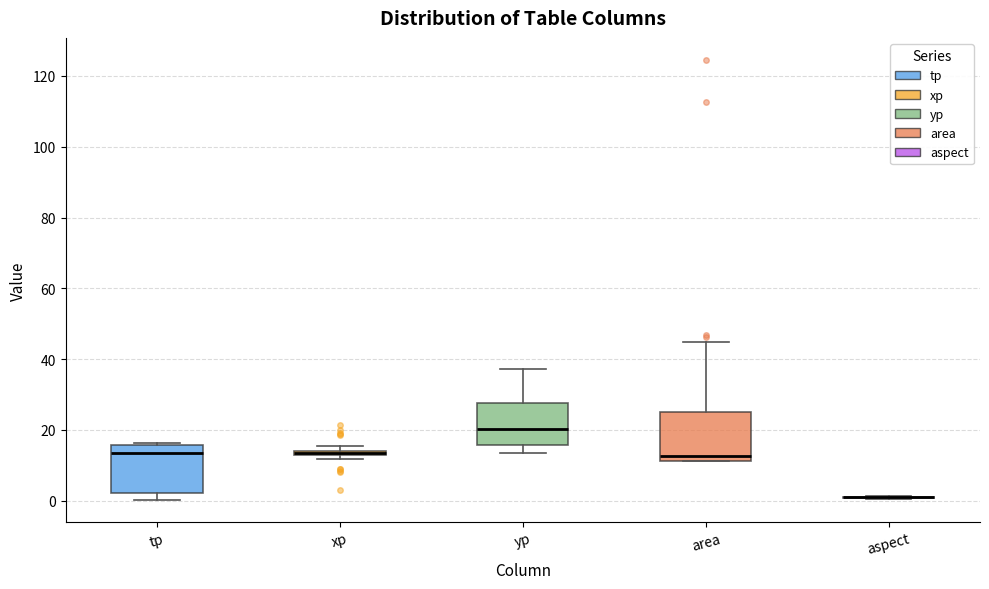

Where is the lower edge of the box for tp on the y-axis? The values are not printed on the chart, so give them approximately, as read against the axis.

2